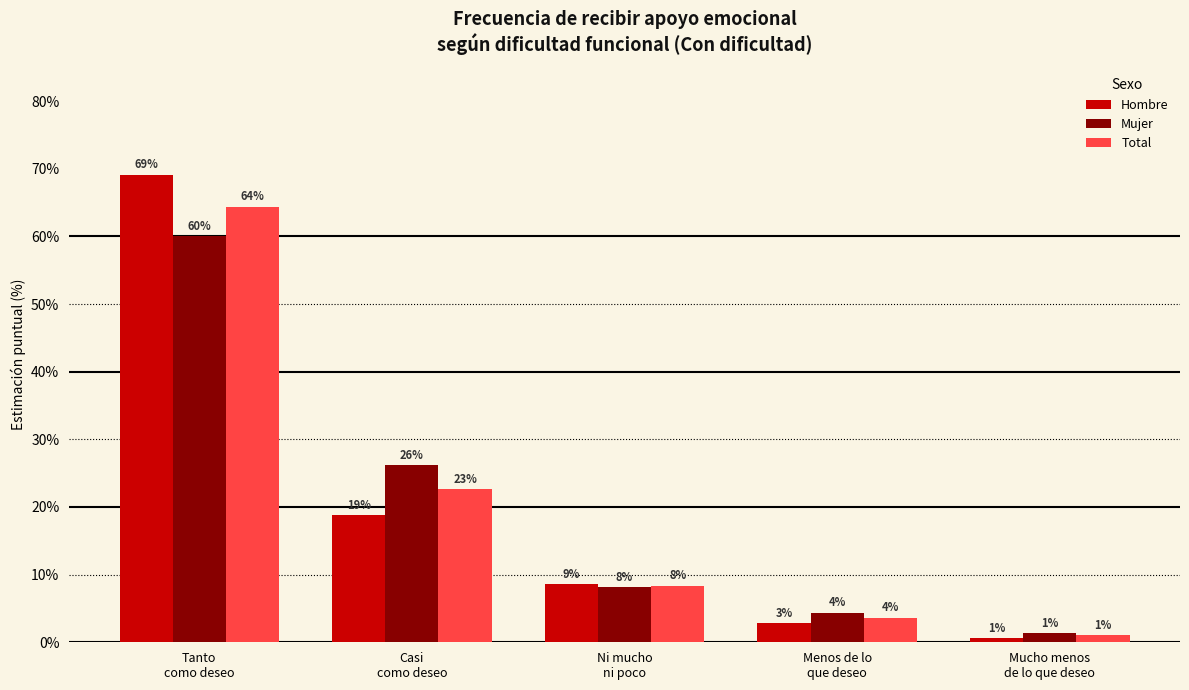

True or false: Mujer has a value of 4.4 at Menos de lo
que deseo.

True